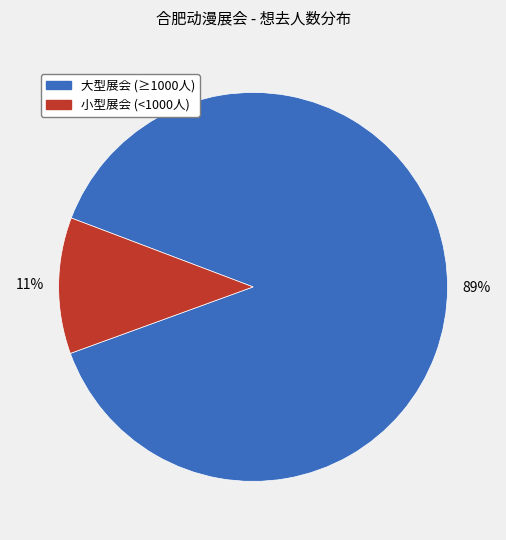

Combined, do 小型展会 (<1000人) and 大型展会 (≥1000人) account for over 50%?

Yes